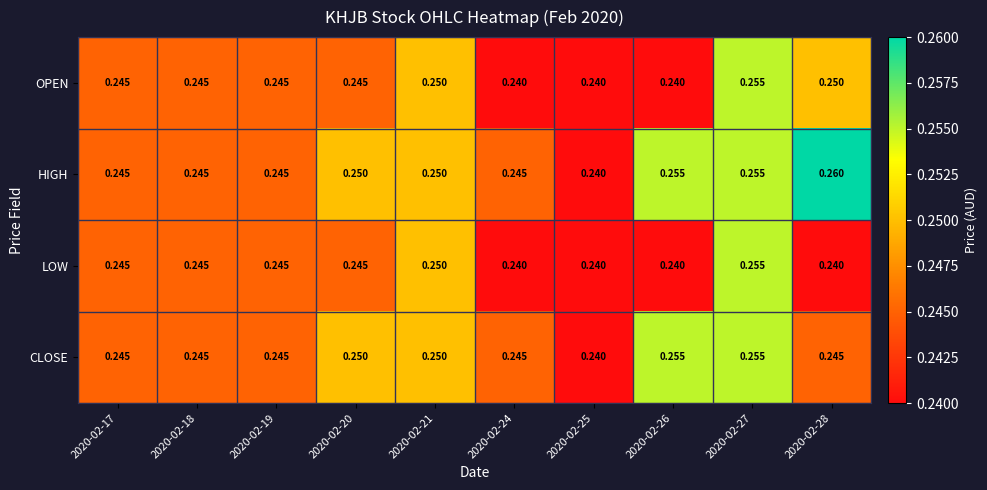

How many data points does each series have?

10